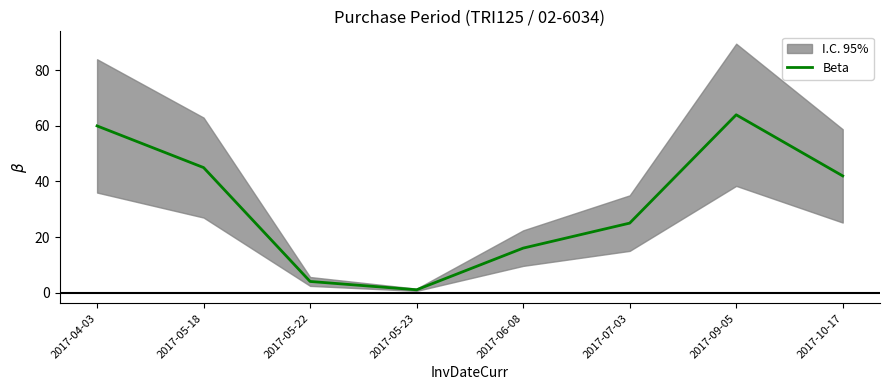

What is the sum of the values at 2017-09-05 and 2017-04-03?

124